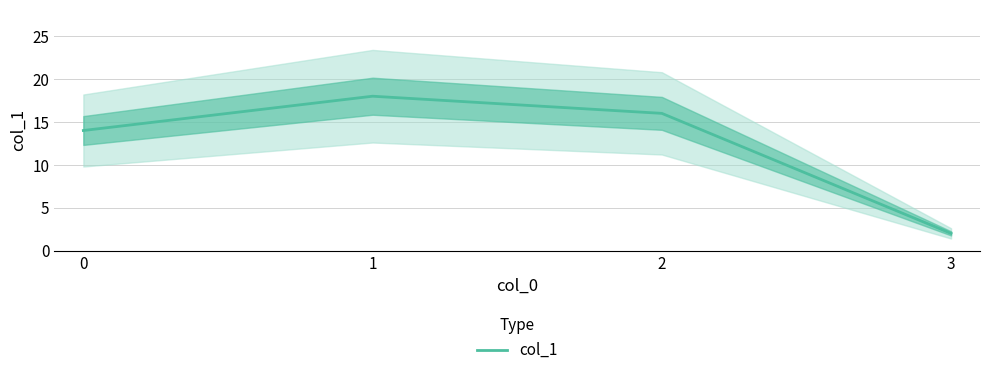

How many data points are above 16?

1